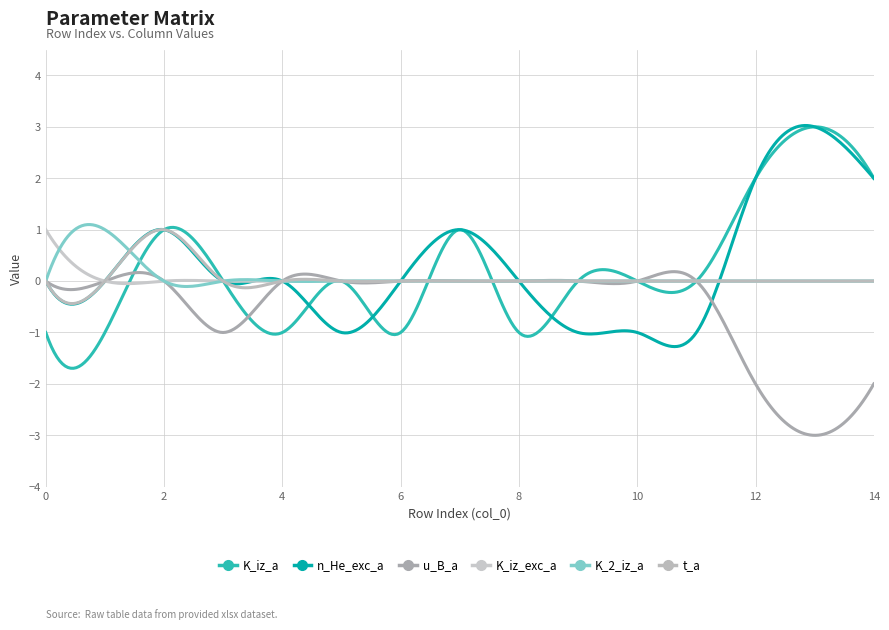

Does the chart have visible grid lines?

Yes